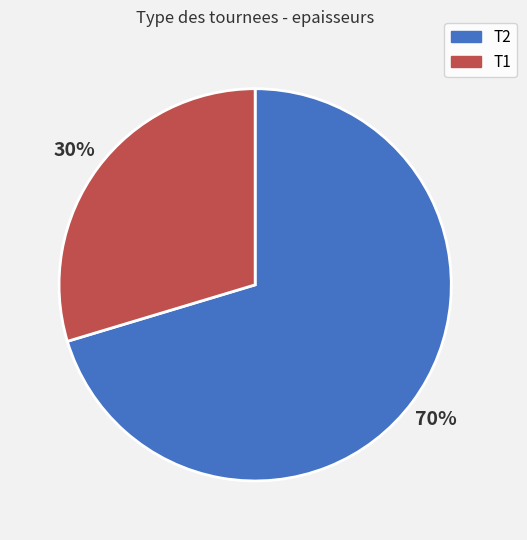

Which slice is the largest?

T2